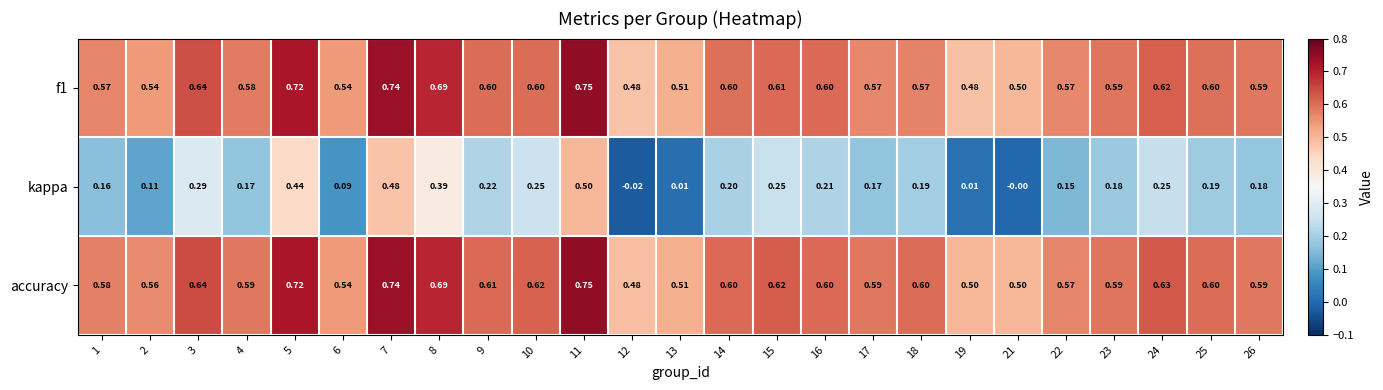

Which series has the largest total across all categories?

accuracy